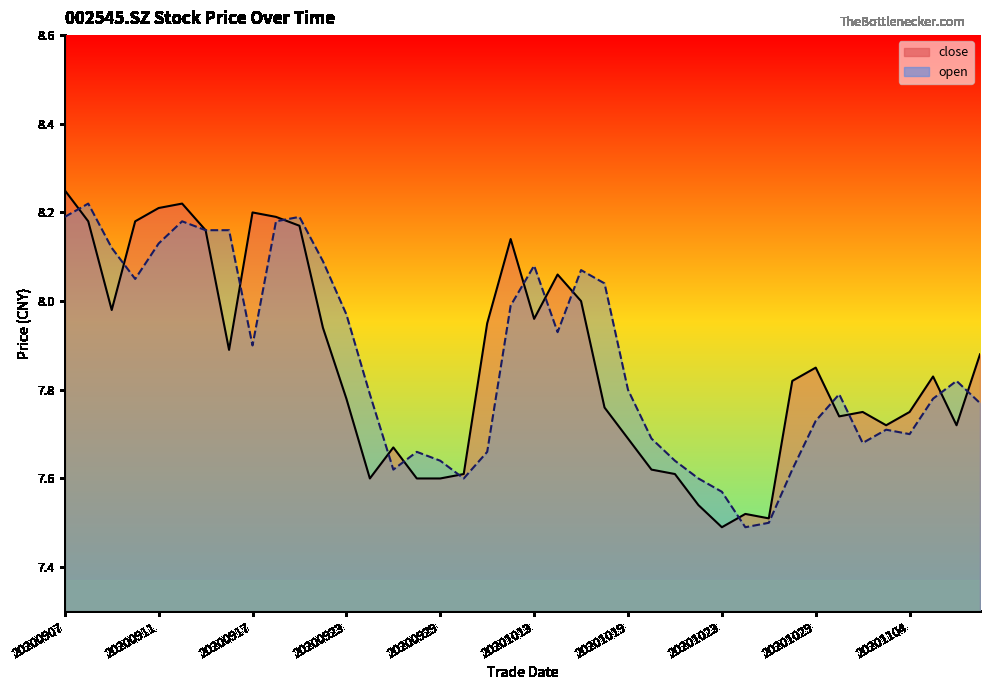

At which category is the sum across all series the highest?

20200907